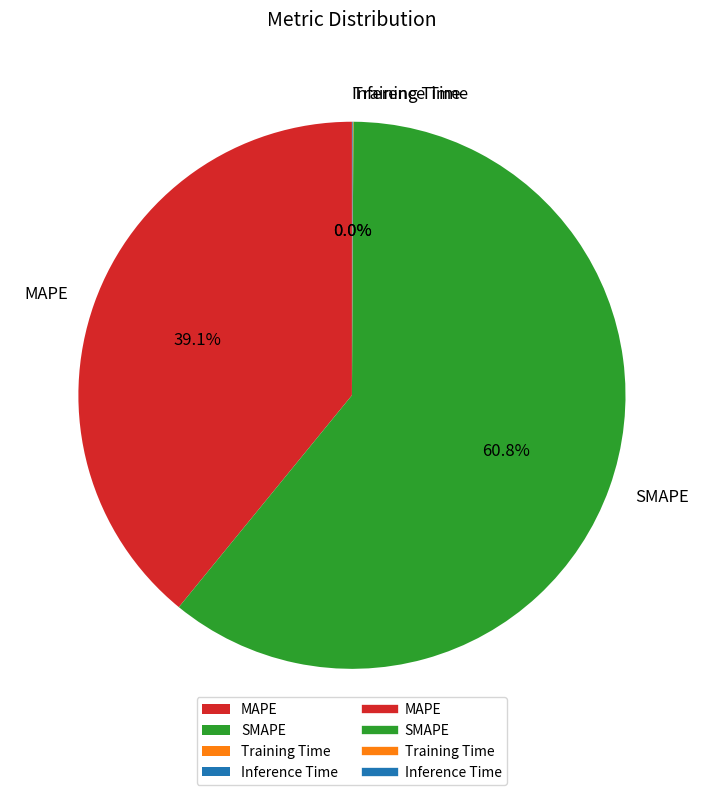

Which slice represents more than half of the pie?

SMAPE